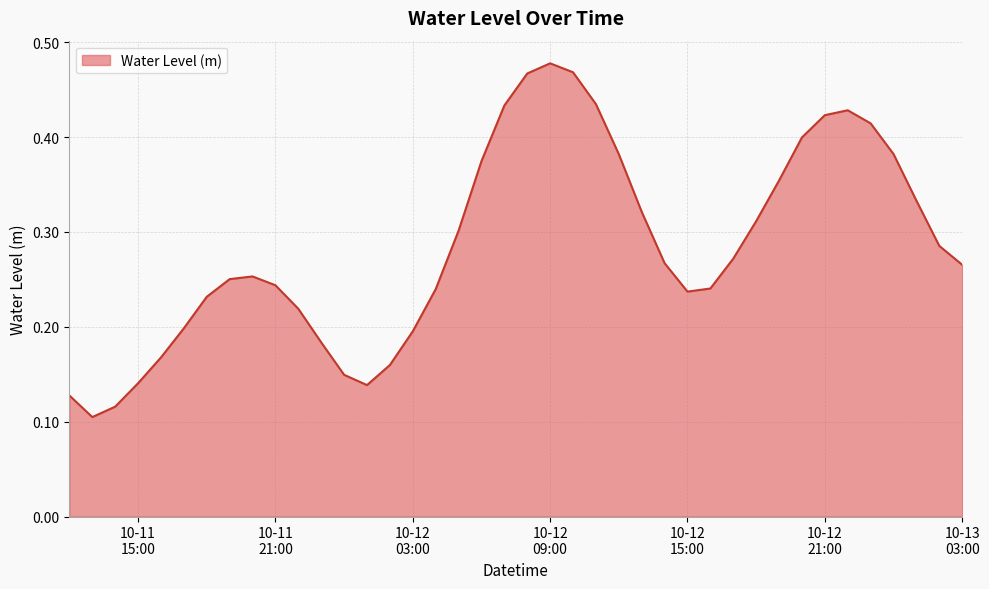

Which category has the lowest value across all series?

2024-10-11 13:00:00